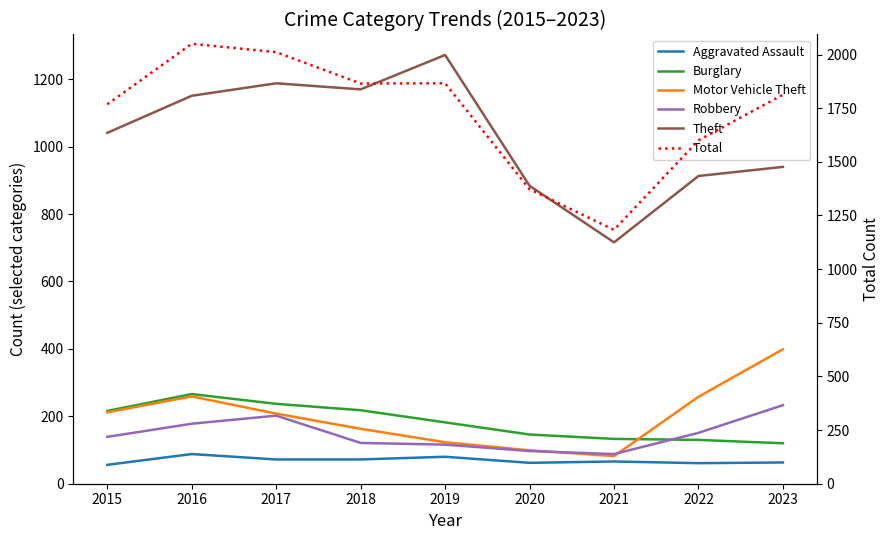

Which category has the highest value in the Theft series?

2019